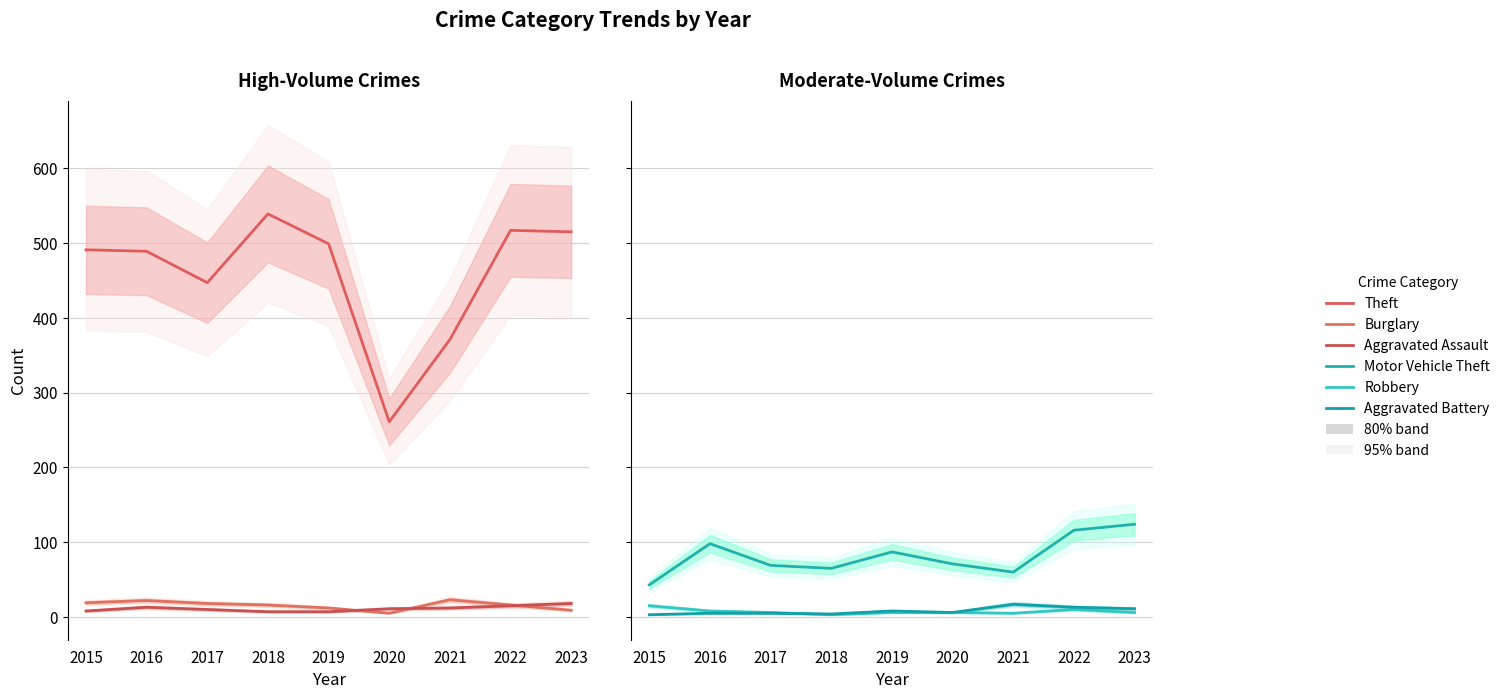

What is the approximate value of Aggravated Assault at 2017, to the nearest 10?

10